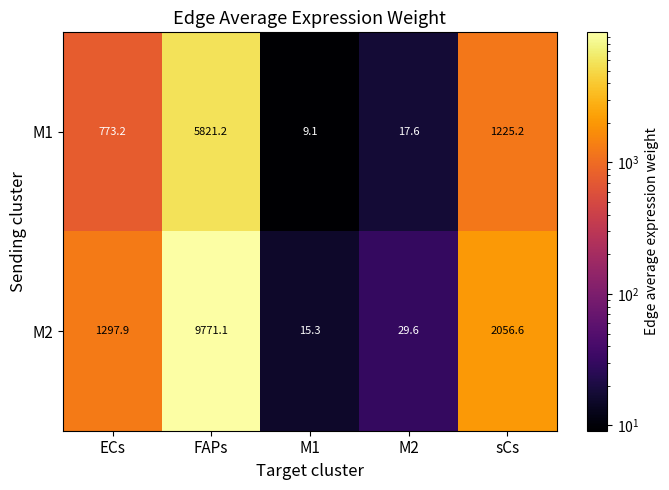

Reading left to right, extract all data points from this chart.

M1: ECs=773.2	FAPs=5821.2	M1=9.1	M2=17.6	sCs=1225.2
M2: ECs=1297.9	FAPs=9771.1	M1=15.3	M2=29.6	sCs=2056.6